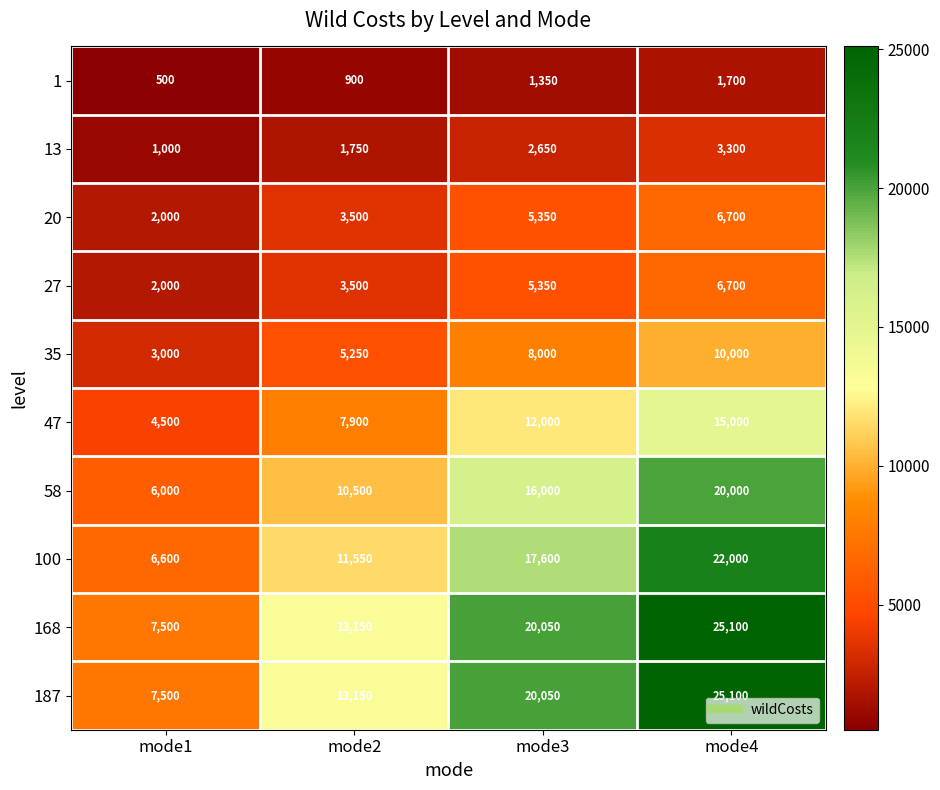

How many 187 values are between 13150 and 25100?

3